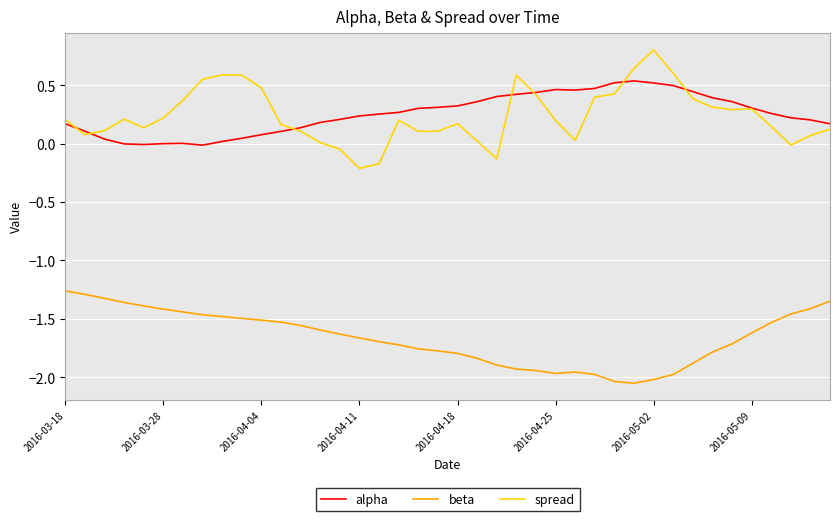

What is the greatest value displayed?

0.8